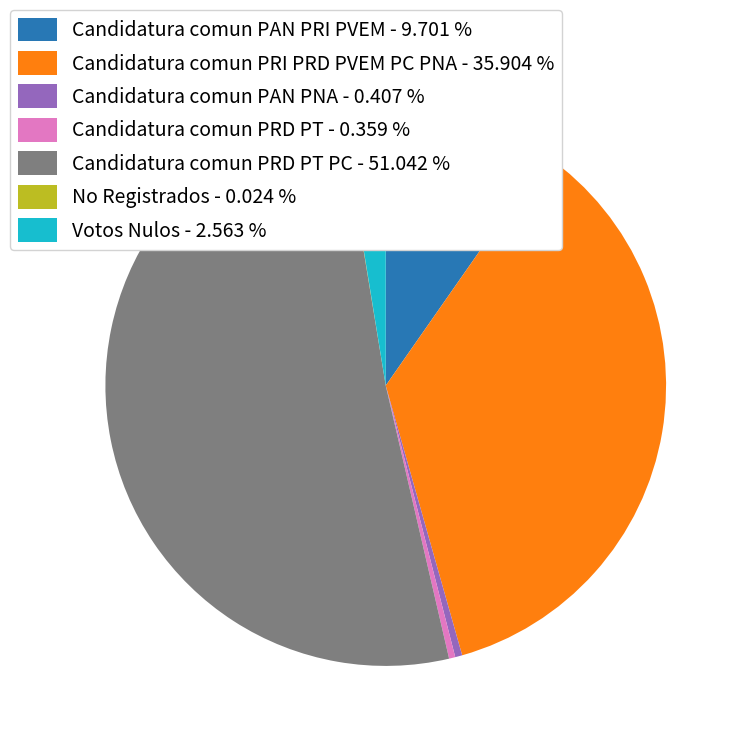

Which slice represents more than half of the pie?

Candidatura comun PRD PT PC - 51.042 %